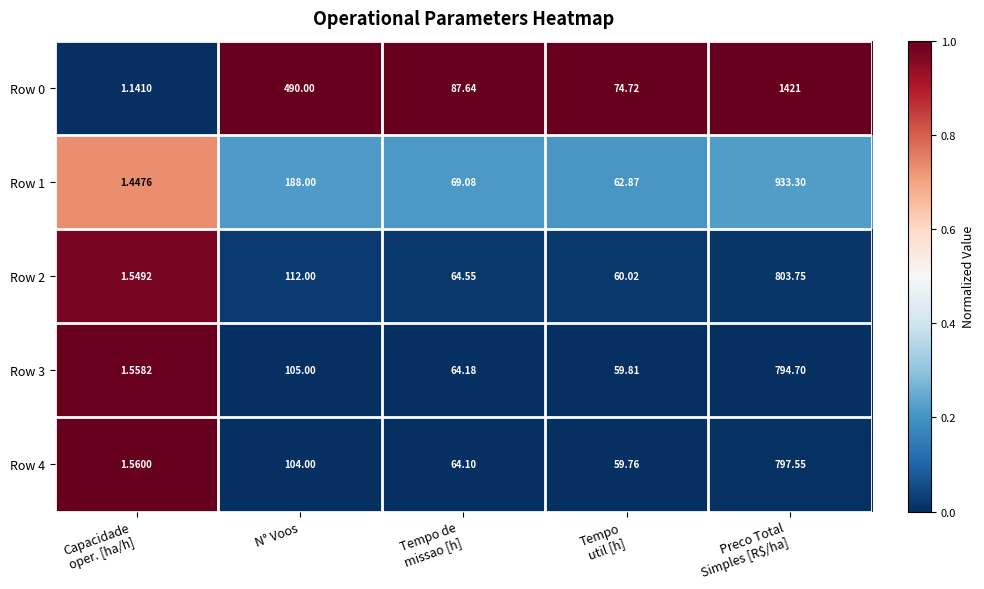

Where is Row 0 nearest to the value 711?

N° Voos